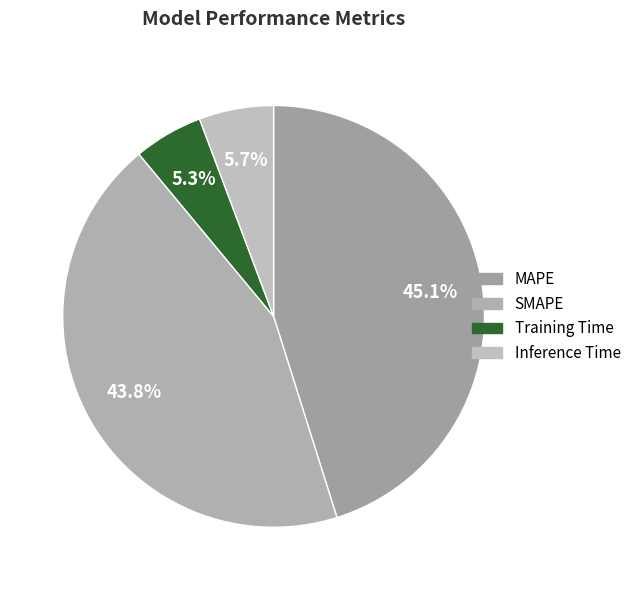

True or false: MAPE accounts for 45% of the total.

True